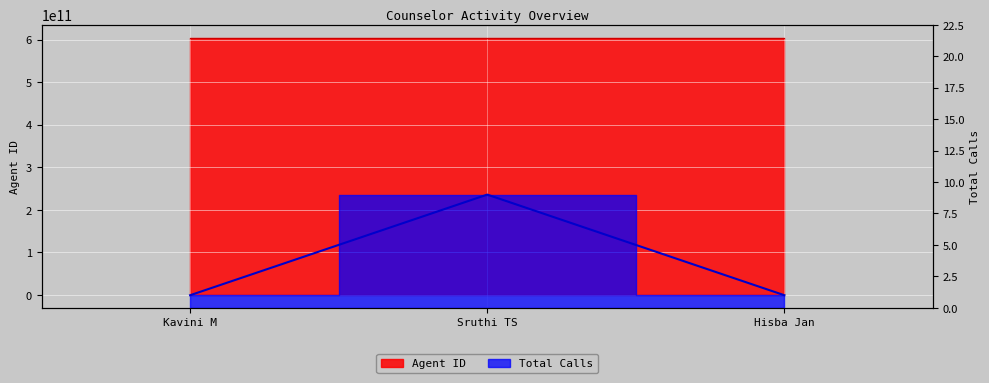

What is the highest value of the Total Calls series?

9